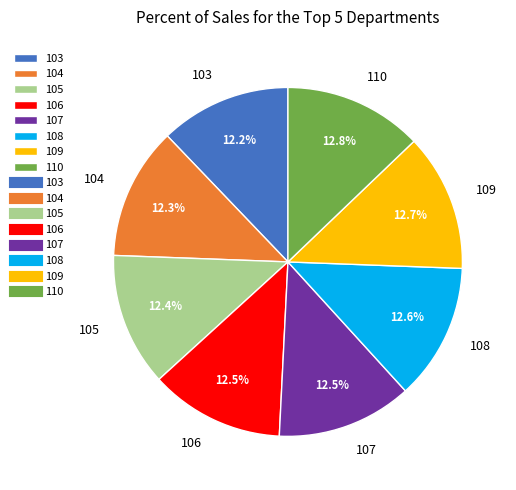

Combined, do 109 and 105 account for over 50%?

No